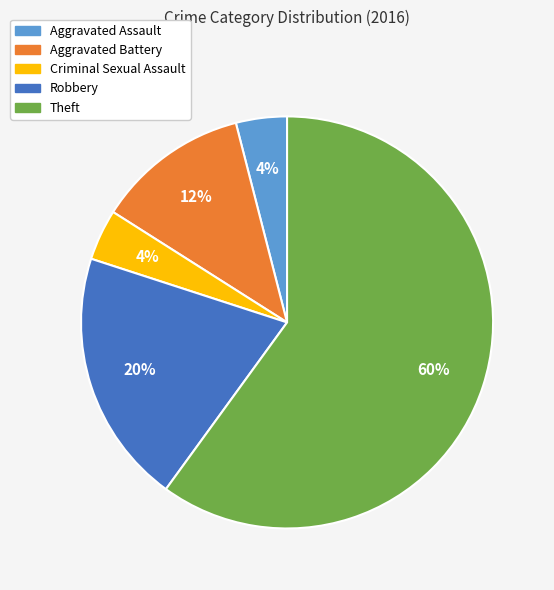

To the nearest percent, what is the difference between the largest and smallest slice percentages?

56%